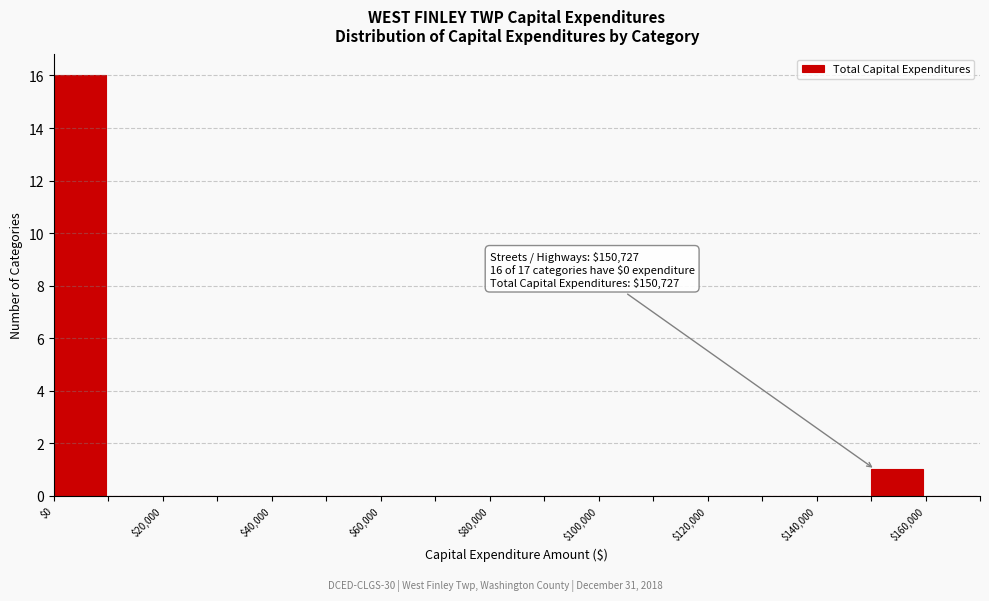

Which range on the x-axis has the tallest bar?

0 to 10000